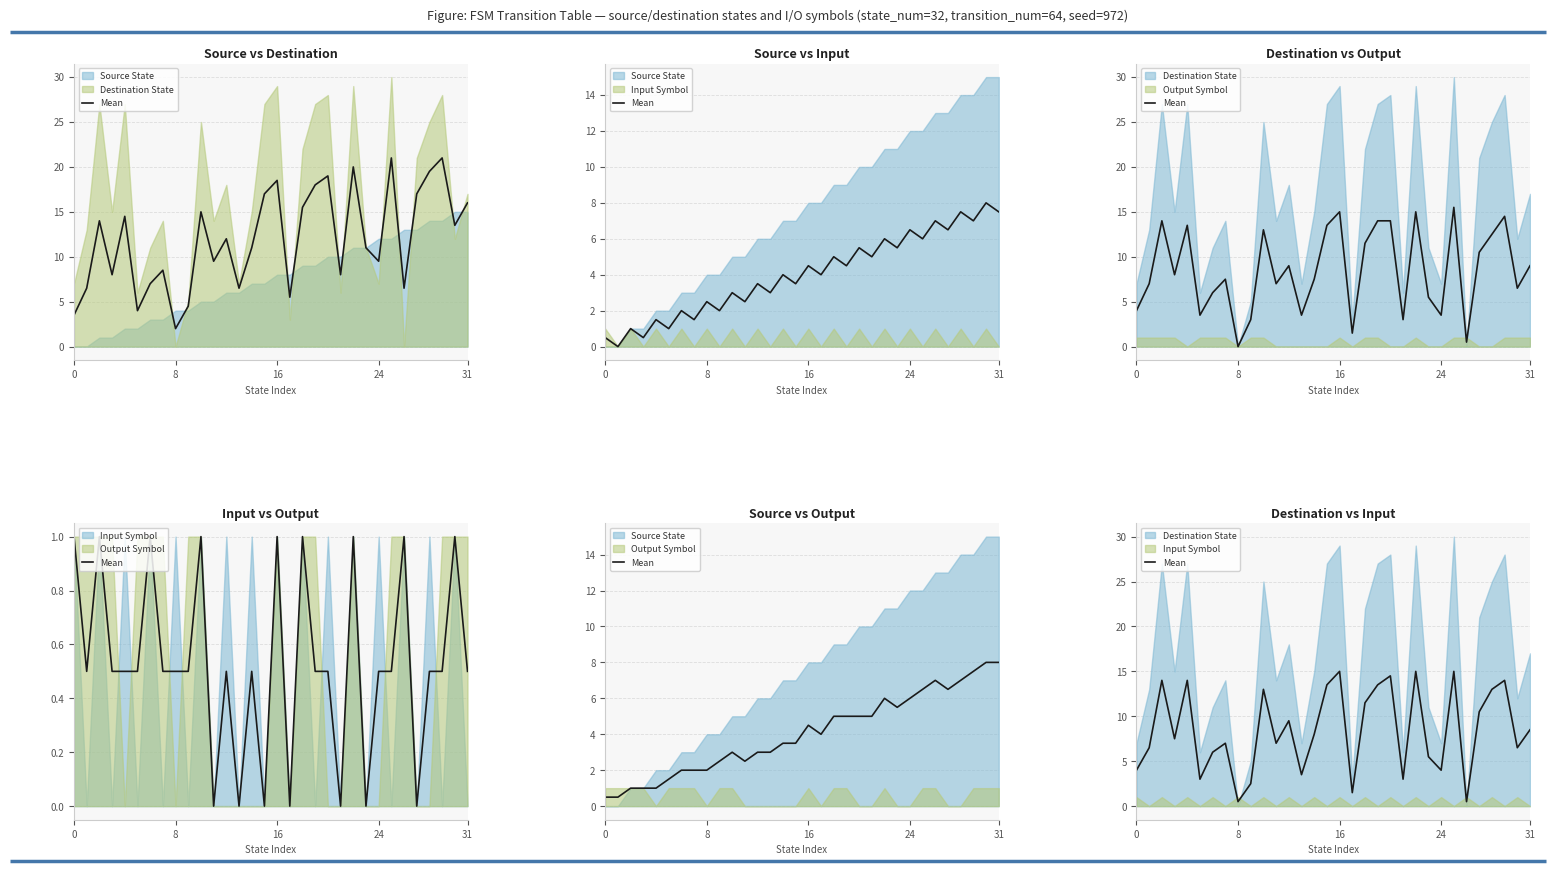

What is the average value?

8.5